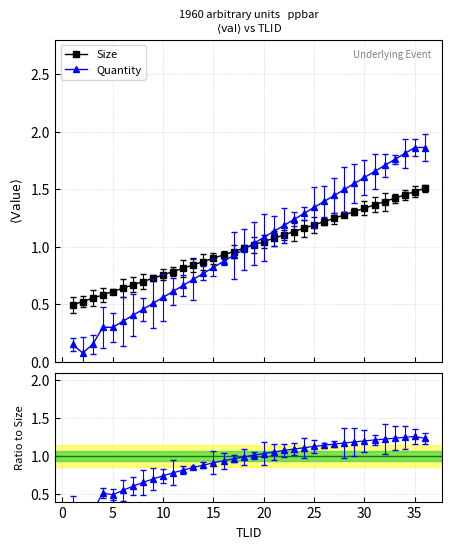

What is the difference between the second highest and second lowest values in the Size series?

1.0